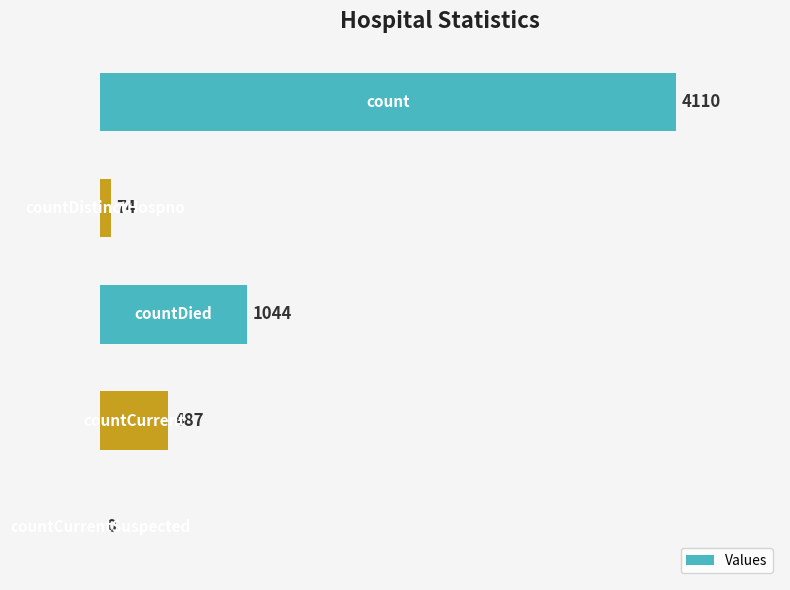

What is the sum of all values?

5715